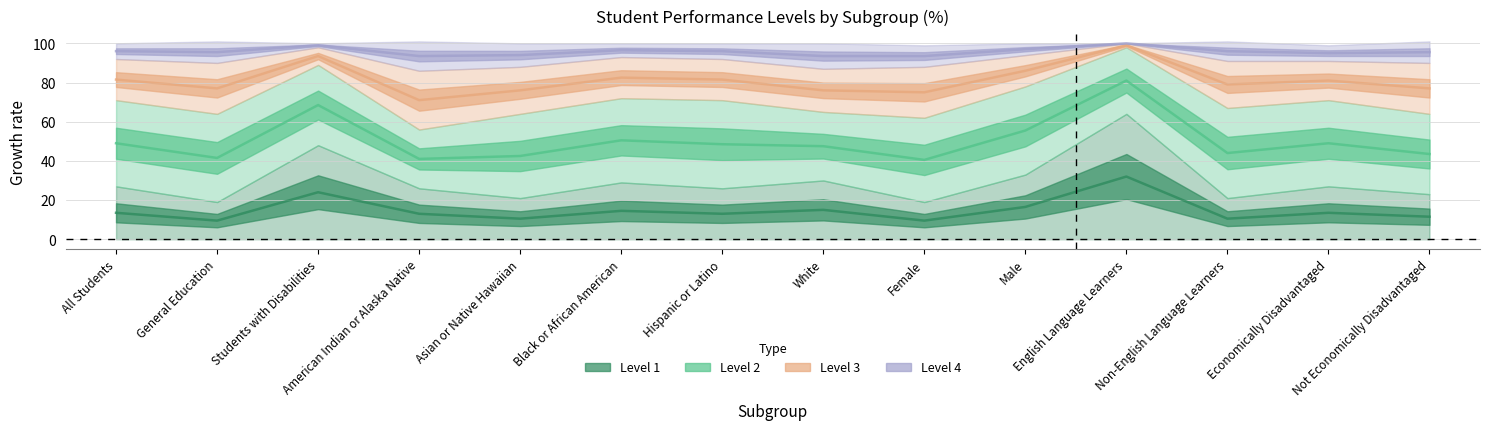

What is the average value of the Level 1 series?

14.8